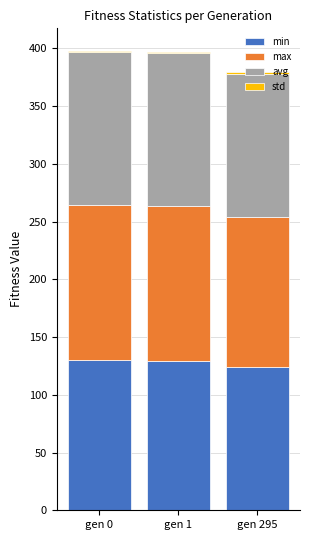

How many values in the min series exceed 129?

2